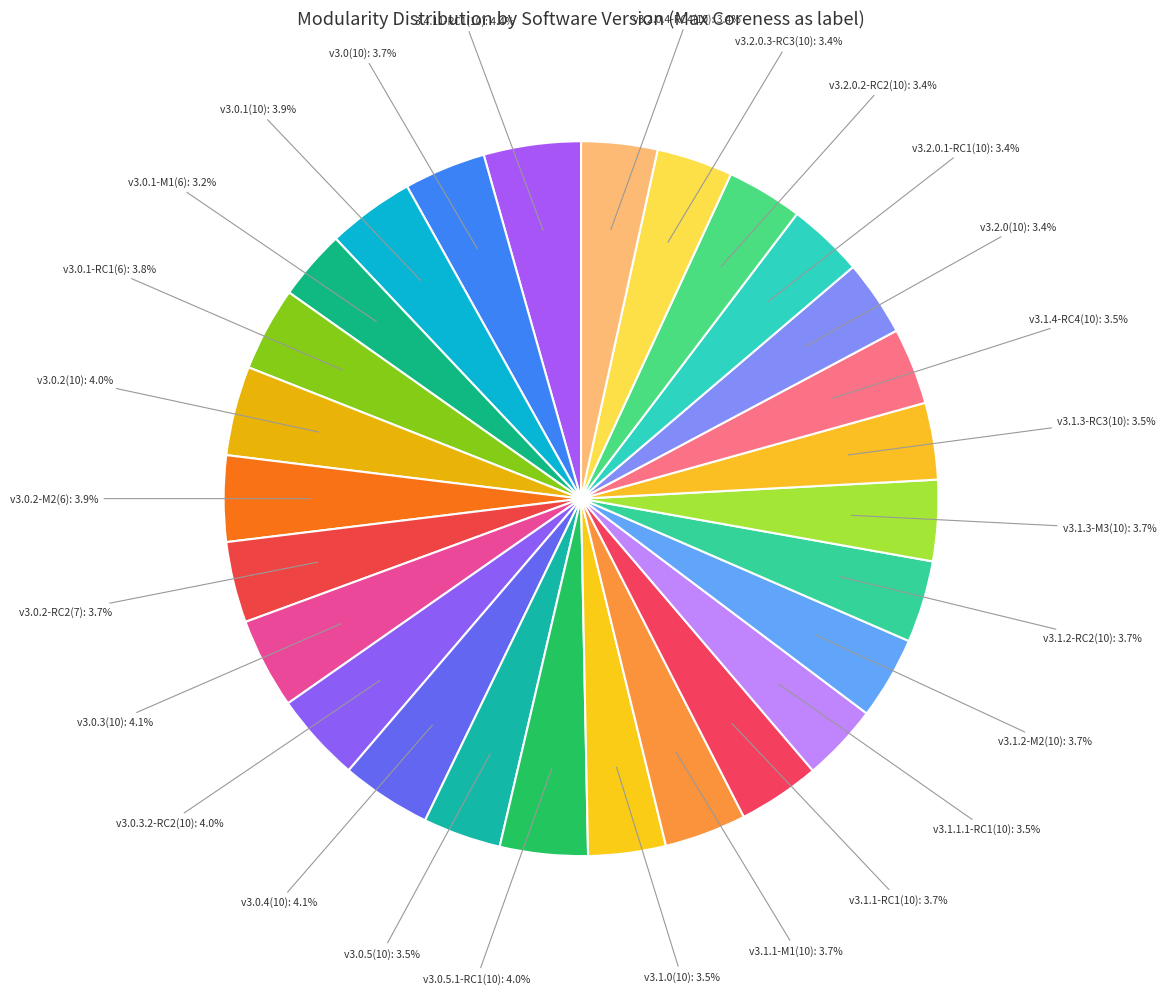

Which slice is the smallest?

v3.0.1-M1(6)